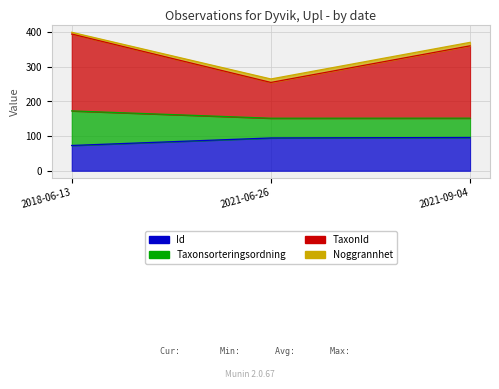

What is the label of the 2nd point from the right?

2021-06-26